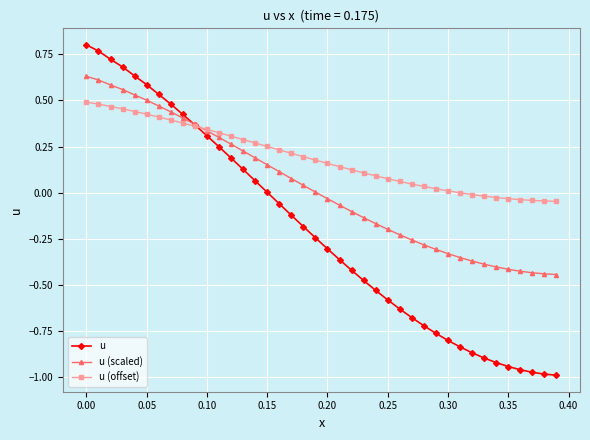

What are all the series names shown in the legend?

u, u (scaled), u (offset)